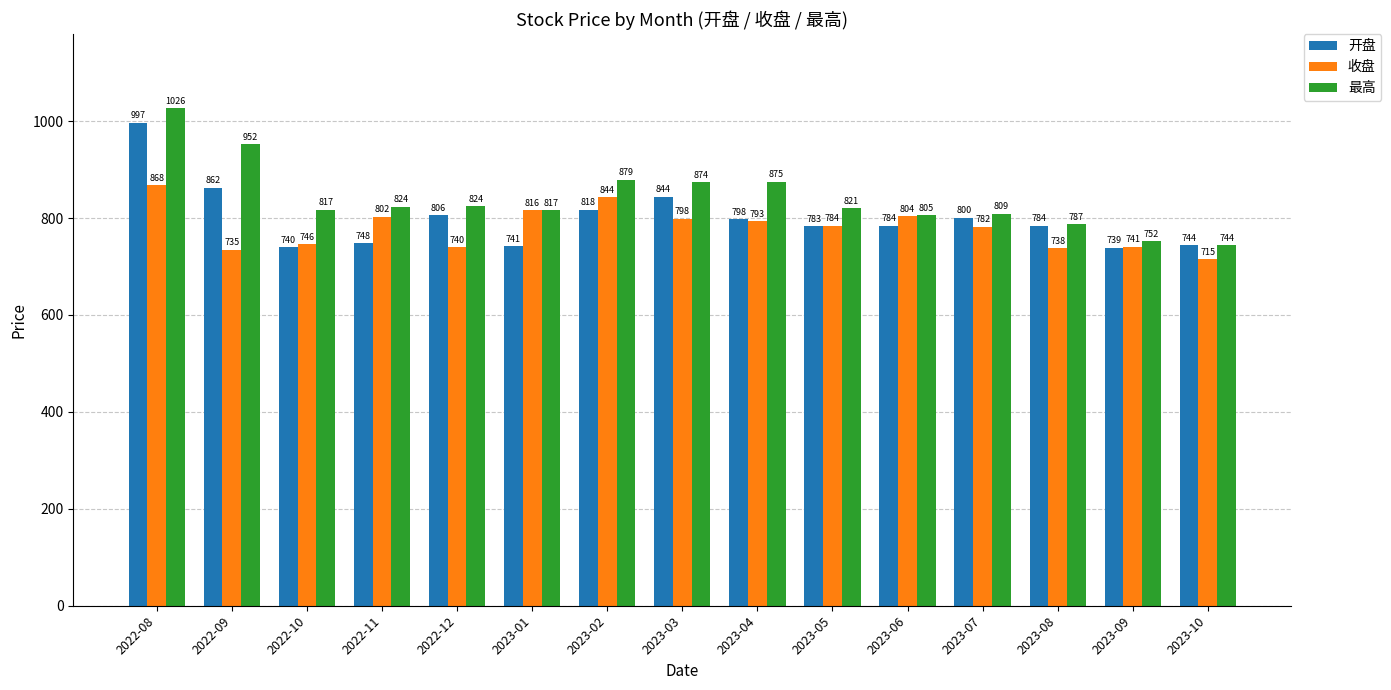

Which label corresponds to the largest value in the chart?

2022-08